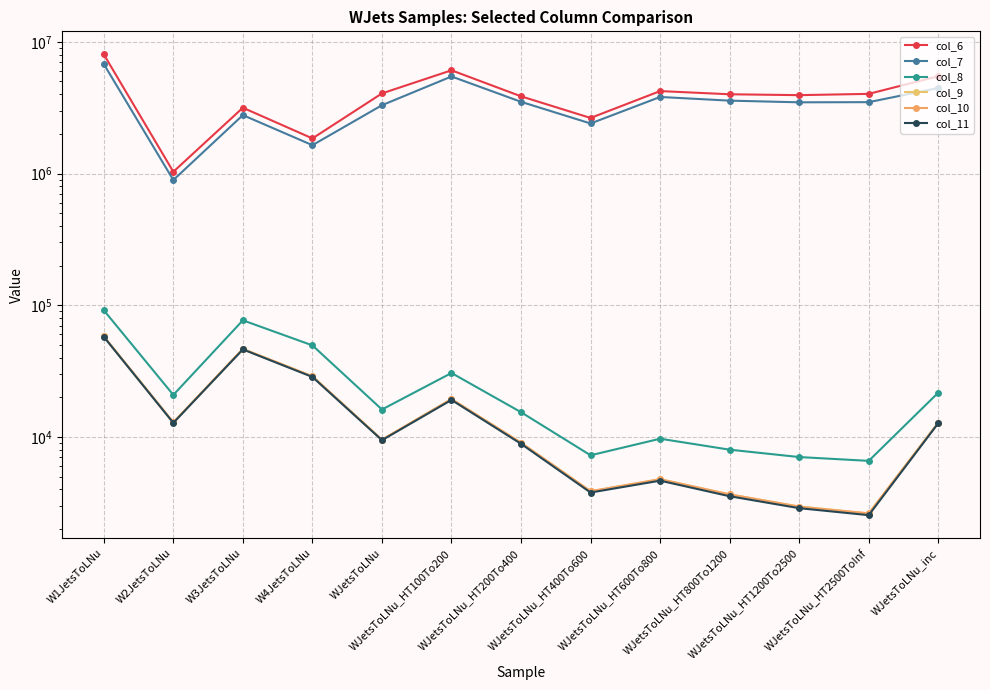

At which category is the sum across all series the highest?

W1JetsToLNu